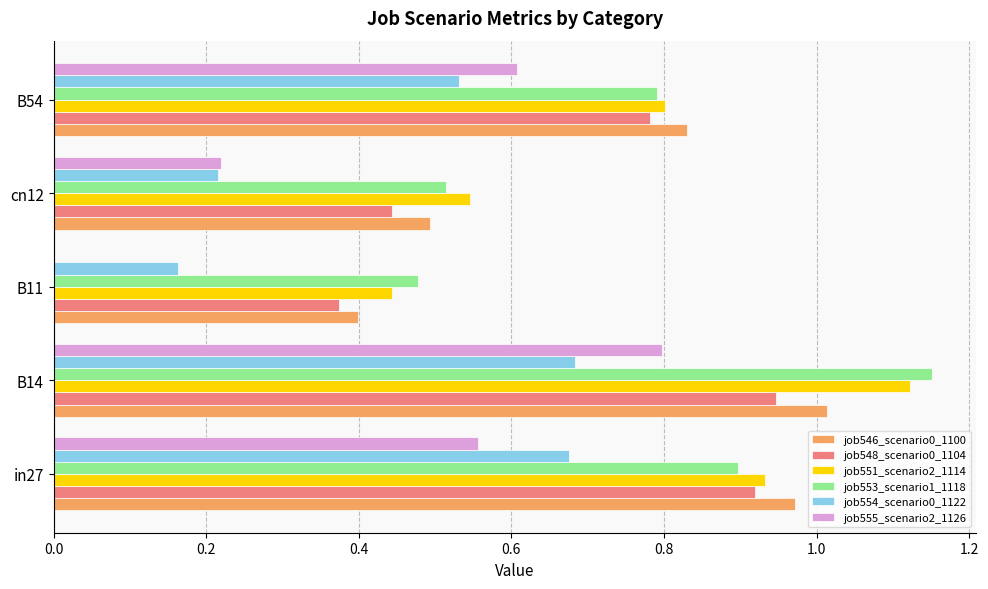

Is it true that job554_scenario0_1122 equals 0.1 at cn12?

False